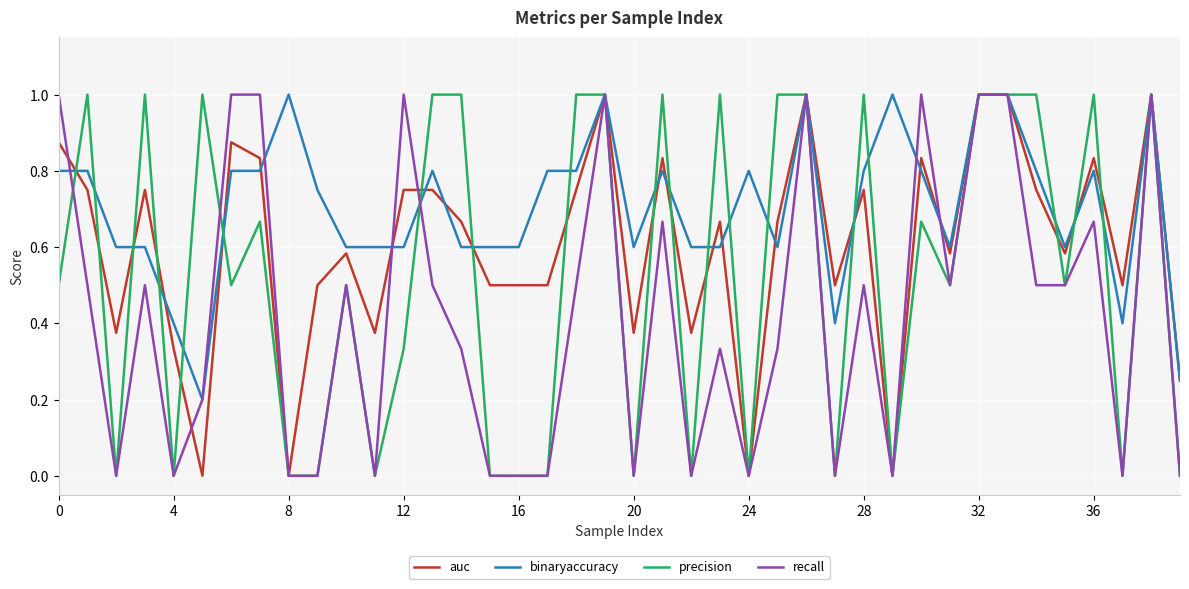

What is the greatest value displayed?

1.0